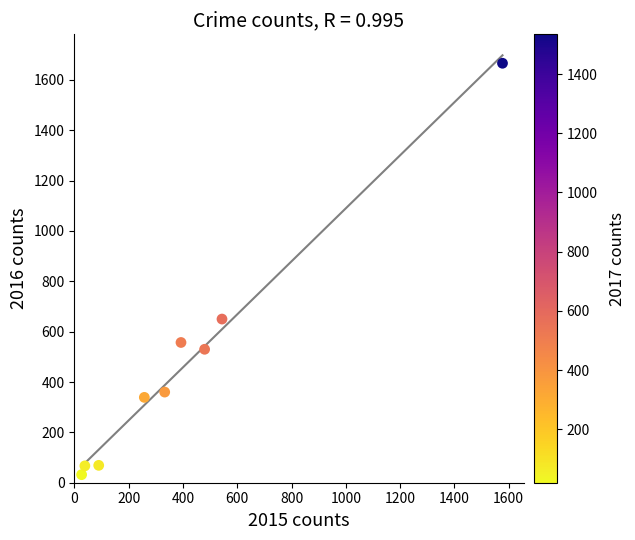

What Y value in the scatter plot is closest to 849?

650